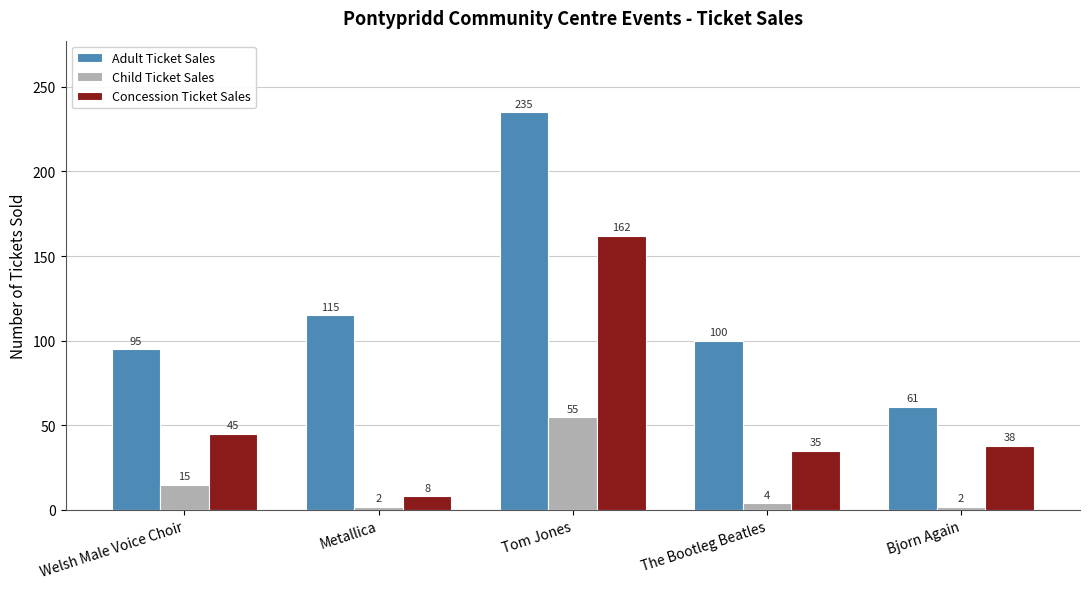

What is the label of the 4th bar from the left?

The Bootleg Beatles